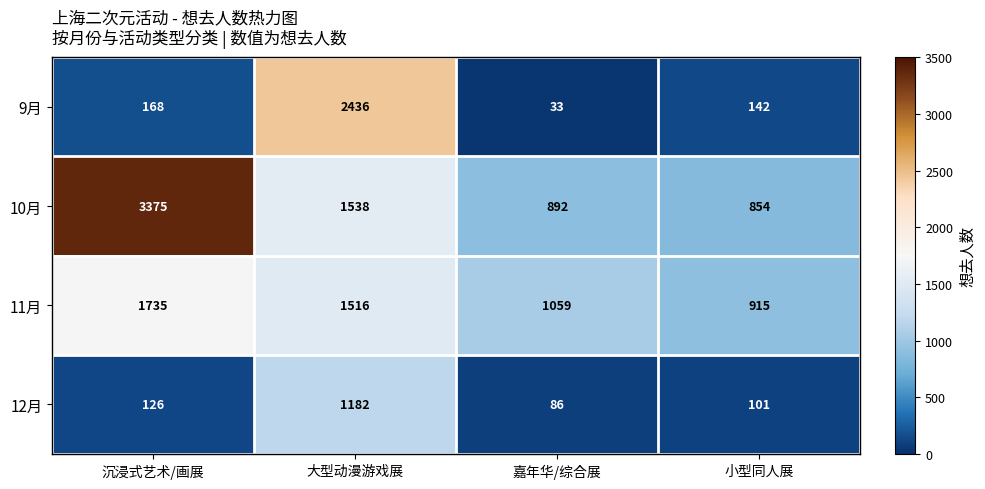

True or false: 12月 has a value of 1182 at 大型动漫游戏展.

True